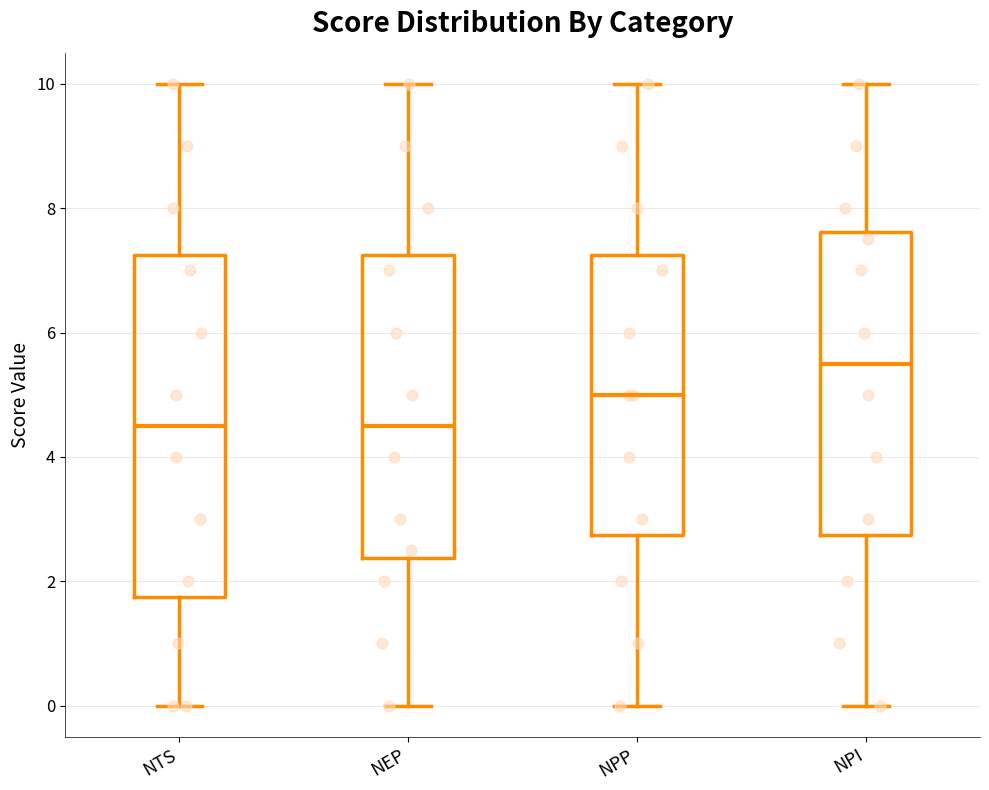

Reading left to right, transcribe this box plot: for each box, give where its median line is, the range the box spans, and where its two whiskers end, as read against the y-axis. The values are not printed on the chart, so give them approximately, as read against the axis.

NTS: median 4.6, box 1.8 to 7.2, whiskers 0.0 to 10.0
NEP: median 4.6, box 2.4 to 7.2, whiskers 0.0 to 10.0
NPP: median 5.0, box 2.8 to 7.2, whiskers 0.0 to 10.0
NPI: median 5.6, box 2.8 to 7.6, whiskers 0.0 to 10.0